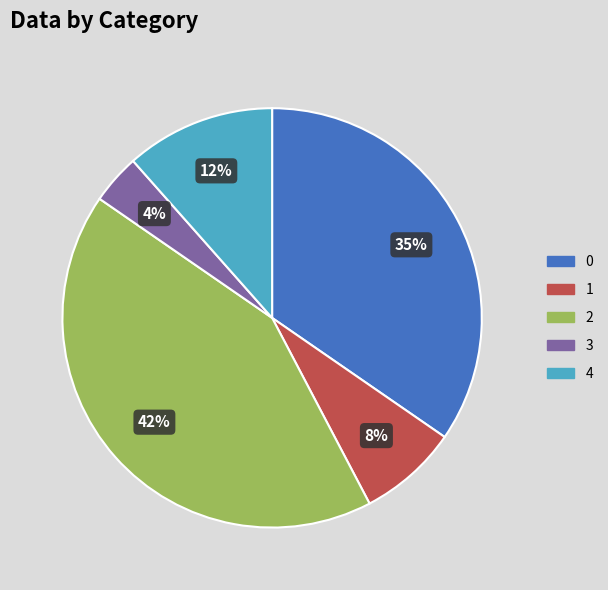

Which category has the smallest portion of the pie?

3